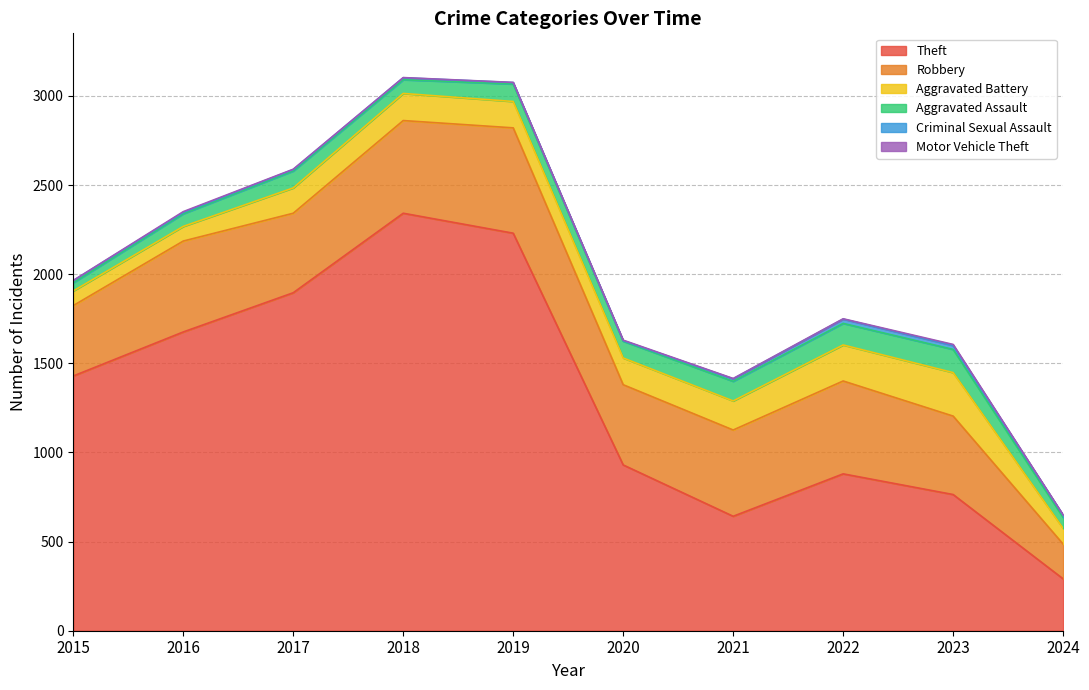

What are all the series names shown in the legend?

Theft, Robbery, Aggravated Battery, Aggravated Assault, Criminal Sexual Assault, Motor Vehicle Theft